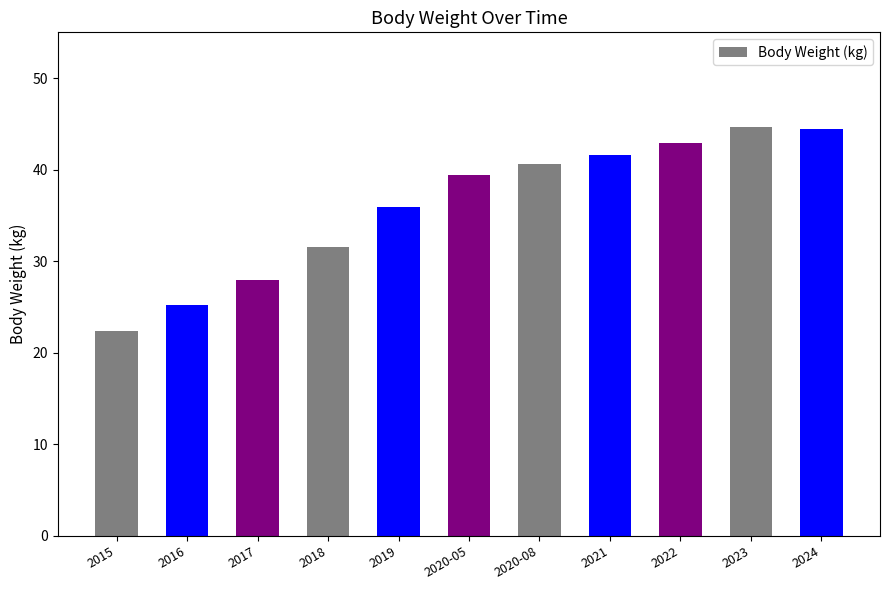

Is it true that the value at 2015 is 22.4?

True